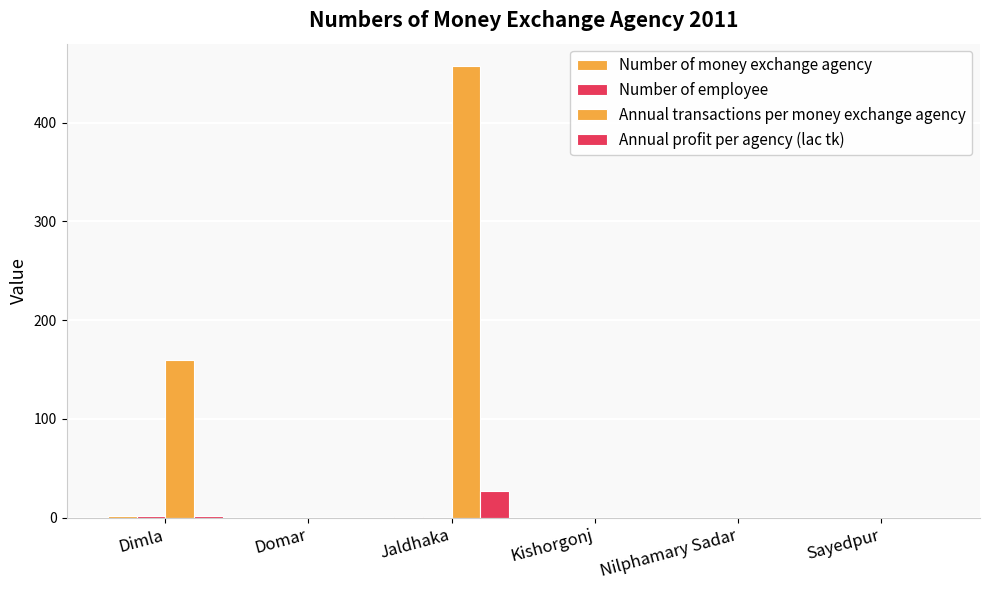

What is the value of the Number of employee bar at the 3rd from the left?

1